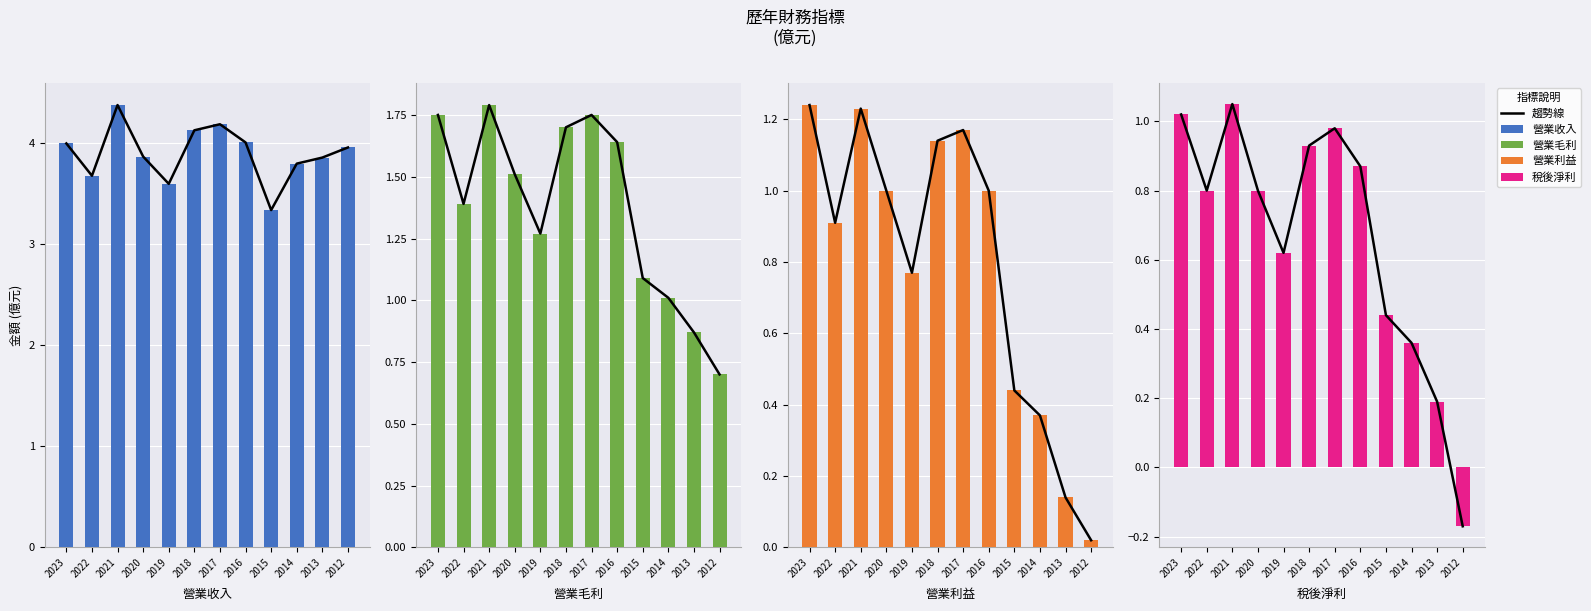

What is the minimum value for 營業收入?

3.3